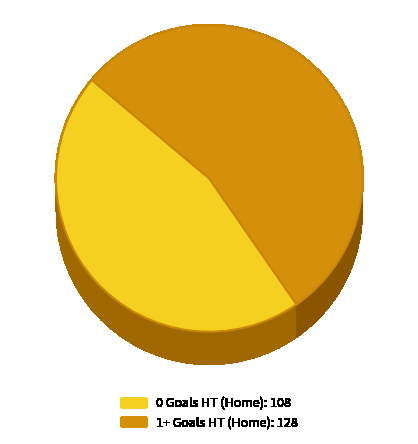

What is the largest slice in the pie chart?

1+ Goals HT (Home)